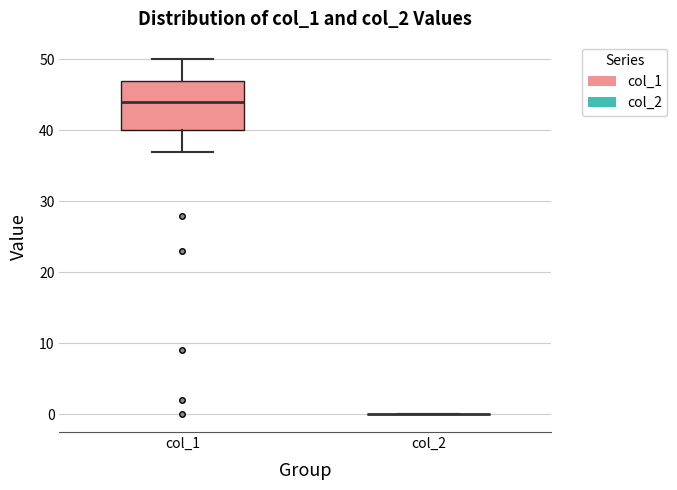

Reading left to right, read every box against the y-axis: the position of its median line, the range the box covers, and the ends of its whiskers. The values are not printed on the chart, so give them approximately, as read against the axis.

col_1: median 44, box 40 to 47, whiskers 37 to 50
col_2: box collapsed to a line at 0, whiskers 0 to 0